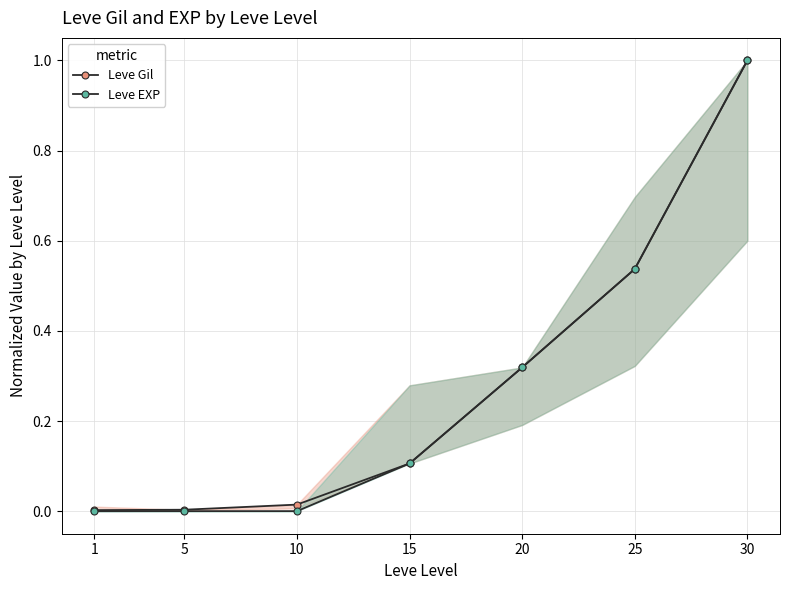

What is the difference between the Leve EXP values at 1 and 25?

0.5